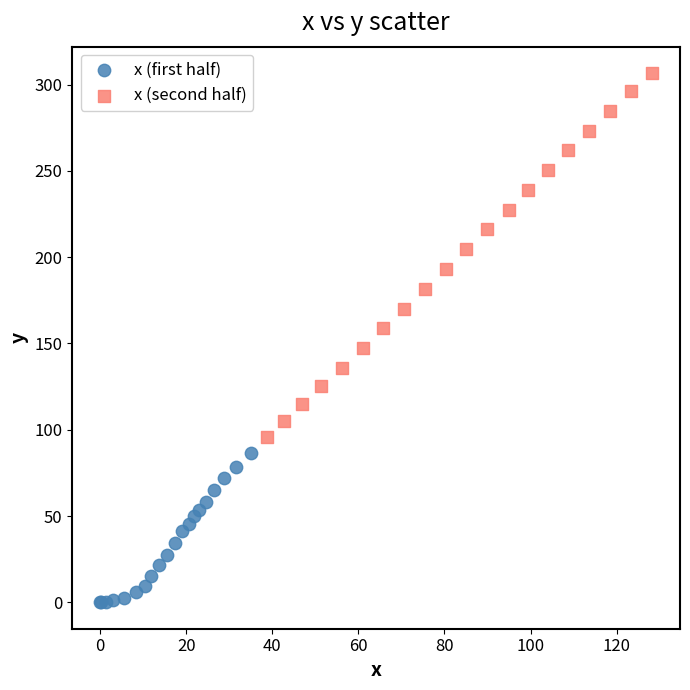

Which series has the widest spread of Y values?

x (second half)